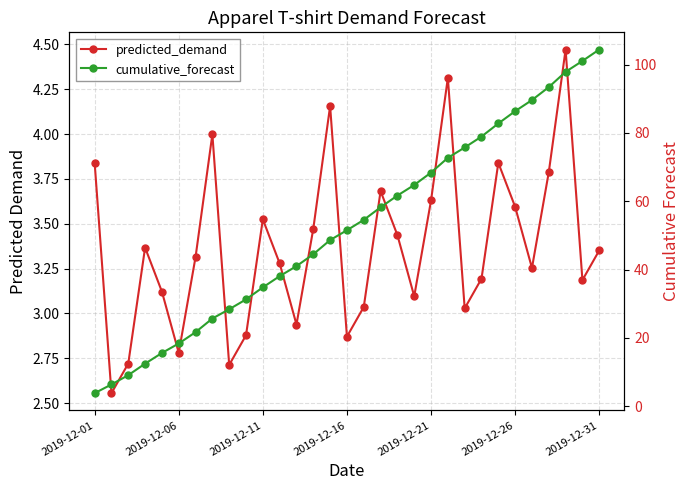

Which series has the widest spread of values?

cumulative_forecast